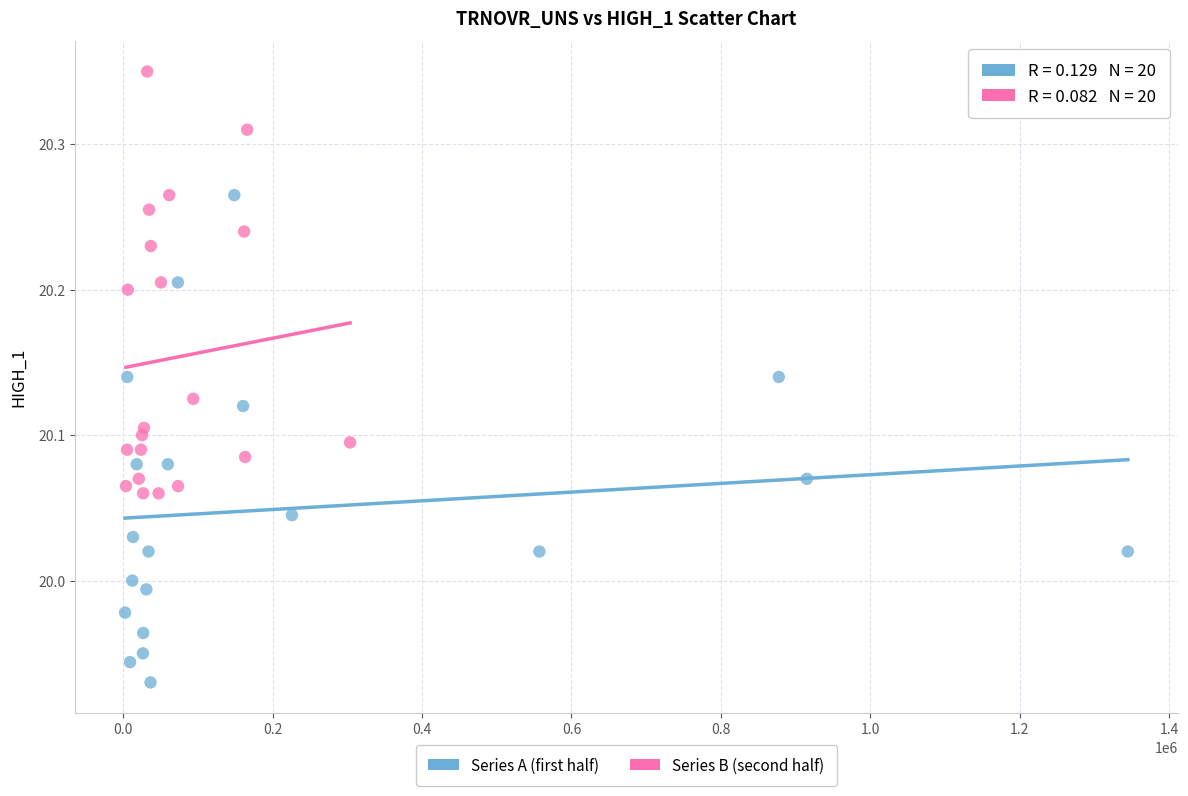

What are all the series names shown in the legend?

Series A (first half), Series B (second half)